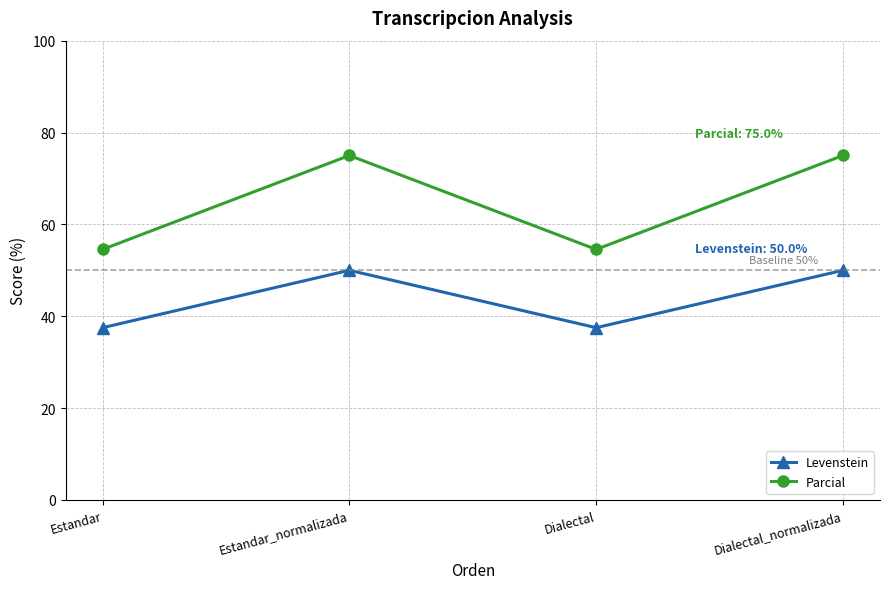

How many lines are shown in the chart?

2